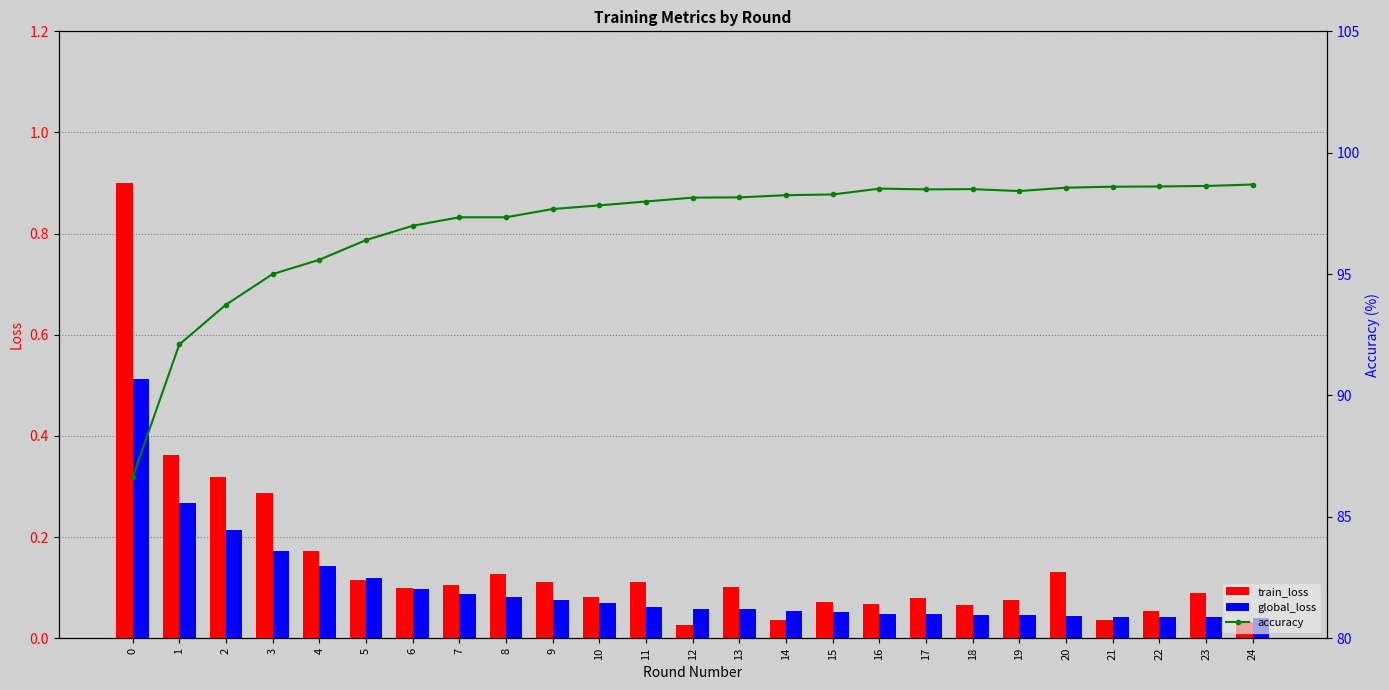

At 19, list the series in order from largest to smallest.

accuracy, train_loss, global_loss